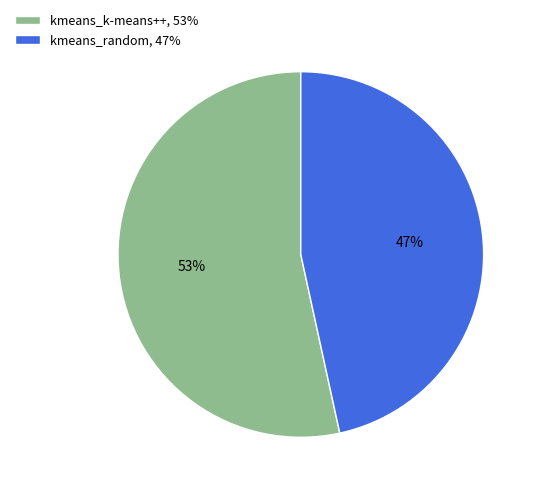

How many slices are in this pie chart?

2